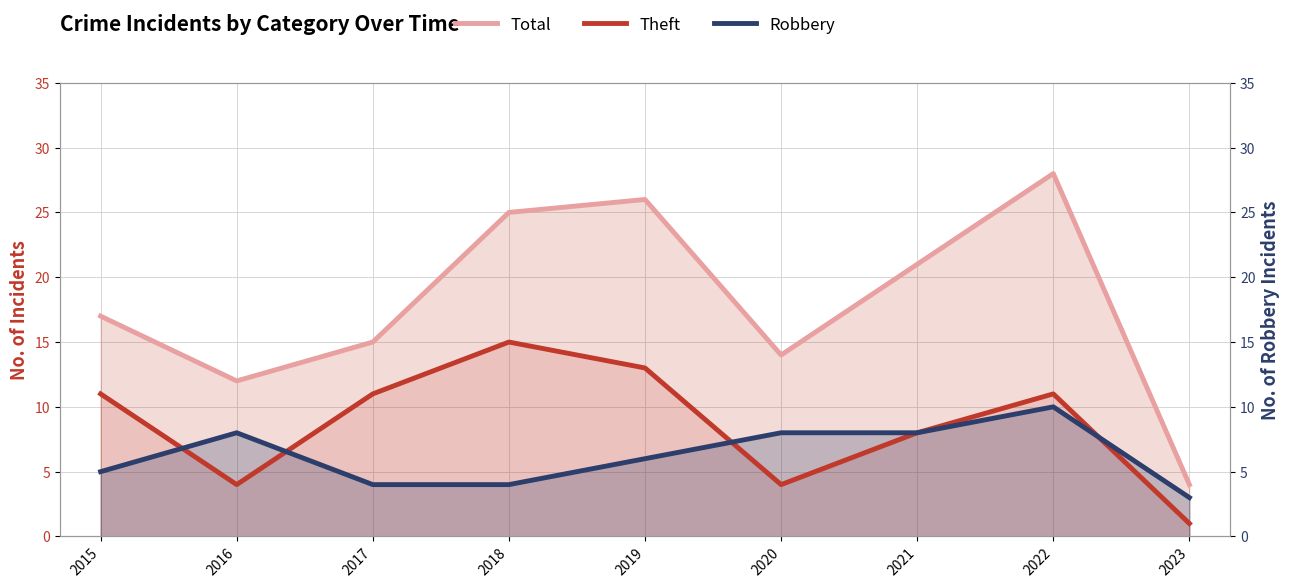

Where is Total nearest to the value 16?

2015